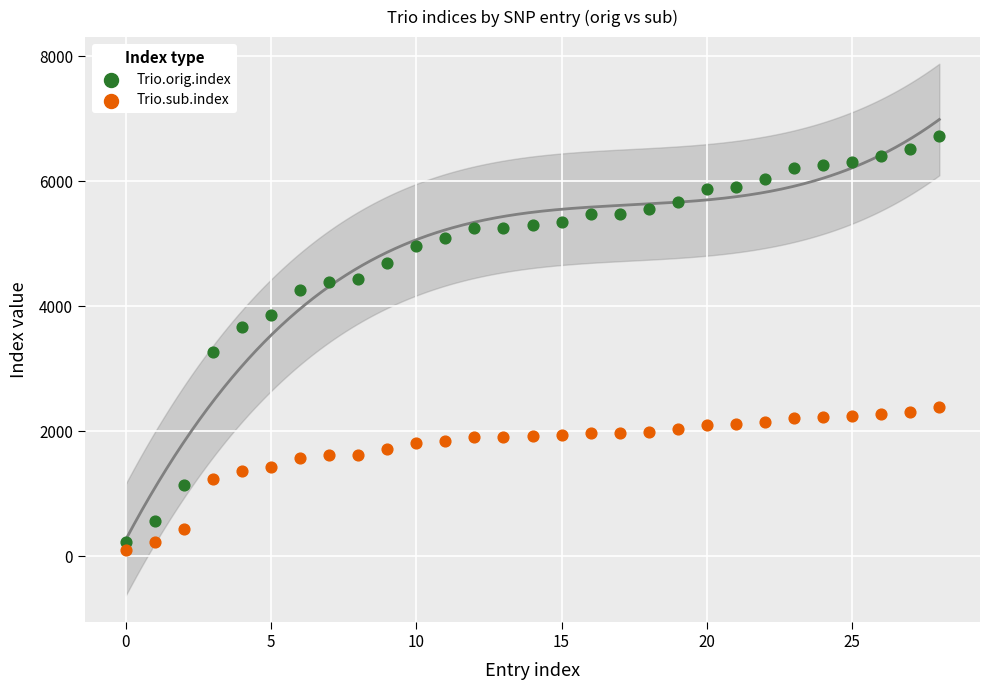

Which series contains the highest Y value?

Trio.orig.index